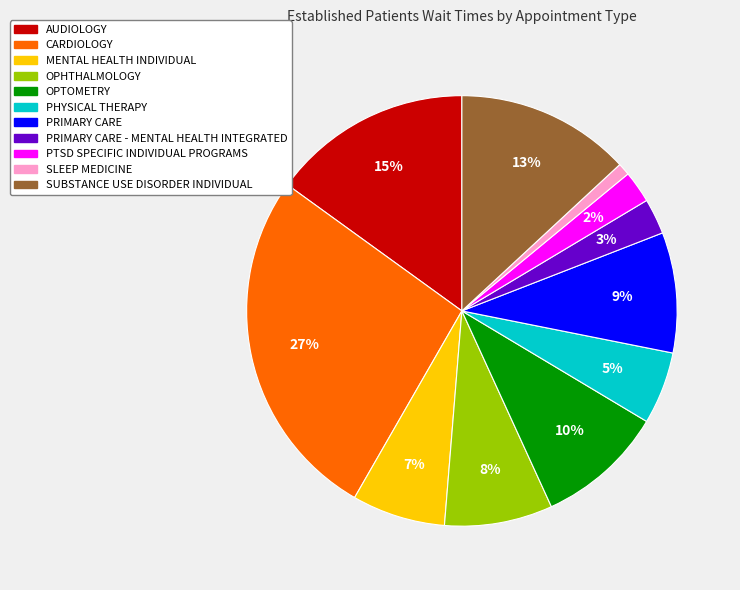

To the nearest percent, what is the average slice percentage?

9%